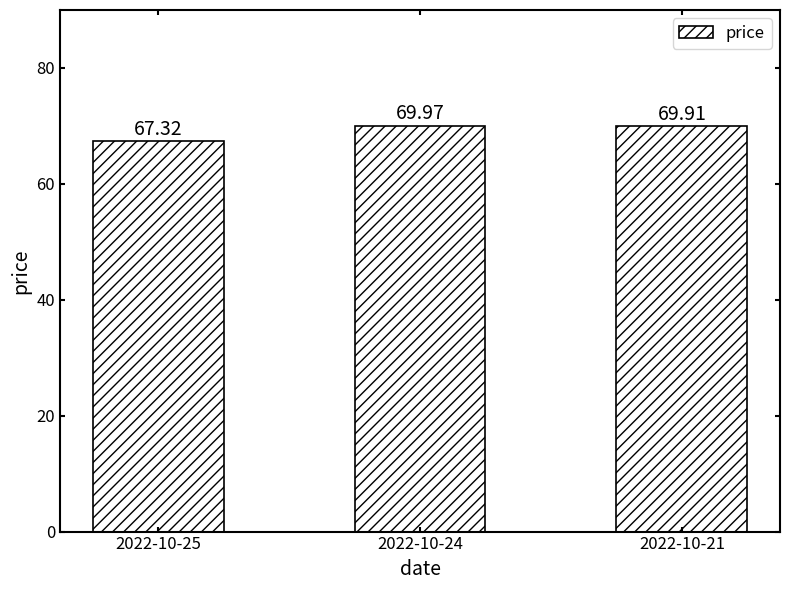

Count the values in the range 67 to 69.

1